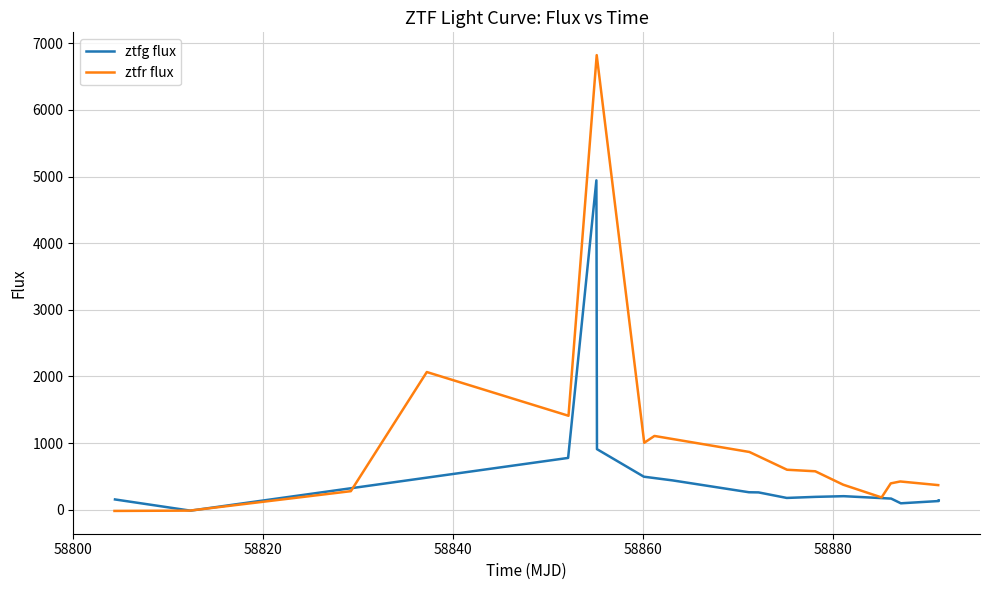

Is this an area chart (filled region under the line)?

No